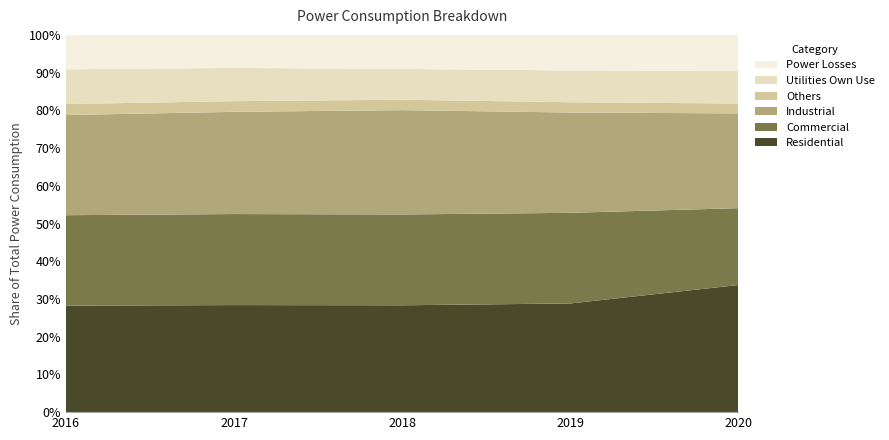

Reading left to right, transcribe all the data shown in this chart.

Residential: 2016=25631	2017=26782	2018=28261	2019=30552	2020=34295
Commercial: 2016=21770	2017=22768	2018=24016	2019=25476	2020=20727
Industrial: 2016=24117	2017=25573	2018=27587	2019=28194	2020=25566
Others: 2016=2634	2017=2670	2018=2753	2019=2897	2020=2658
Utilities Own Use: 2016=8357	2017=8316	2018=8141	2019=8929	2020=8771
Power Losses: 2016=8288	2017=8262	2018=9007	2019=9994	2020=9742